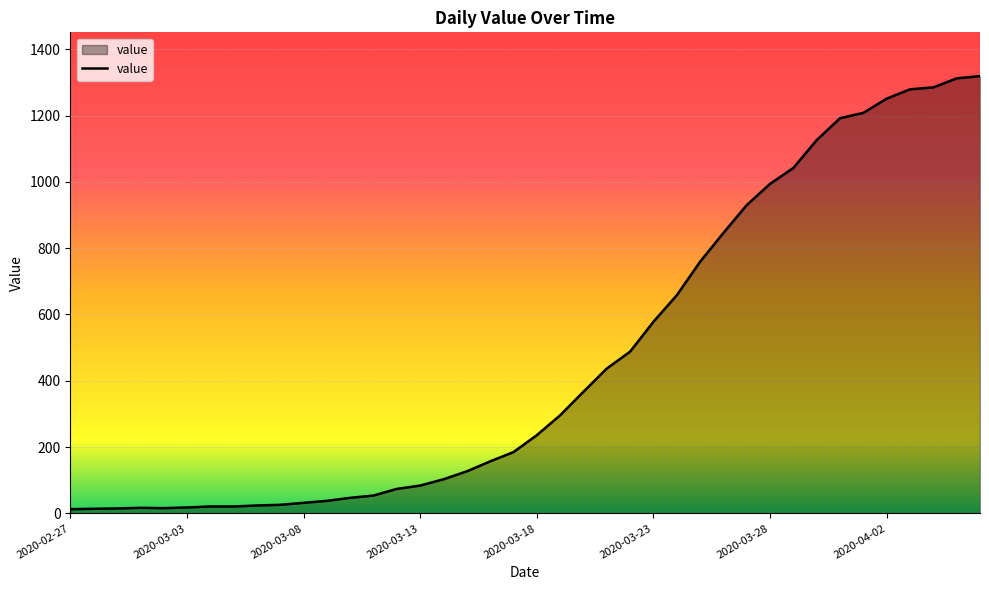

What is the difference between the maximum and minimum values?

1306